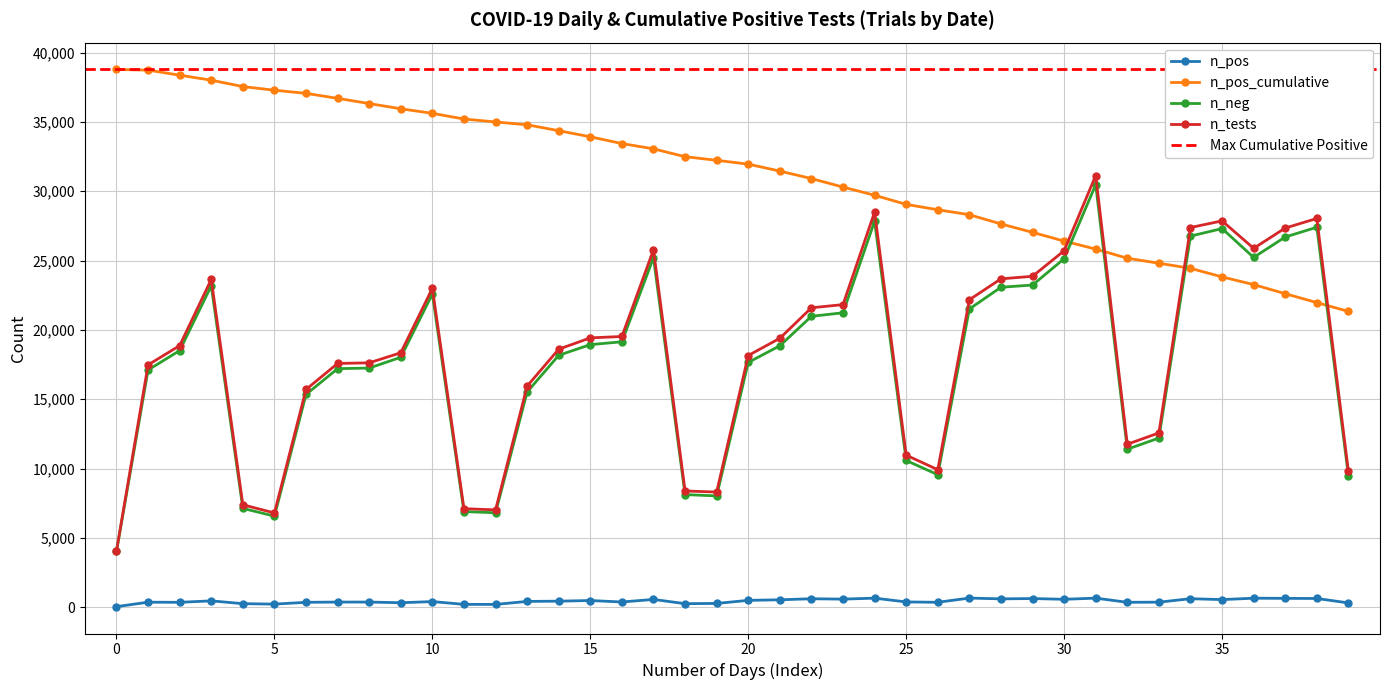

At how many categories does at least one series exceed 8586?

40